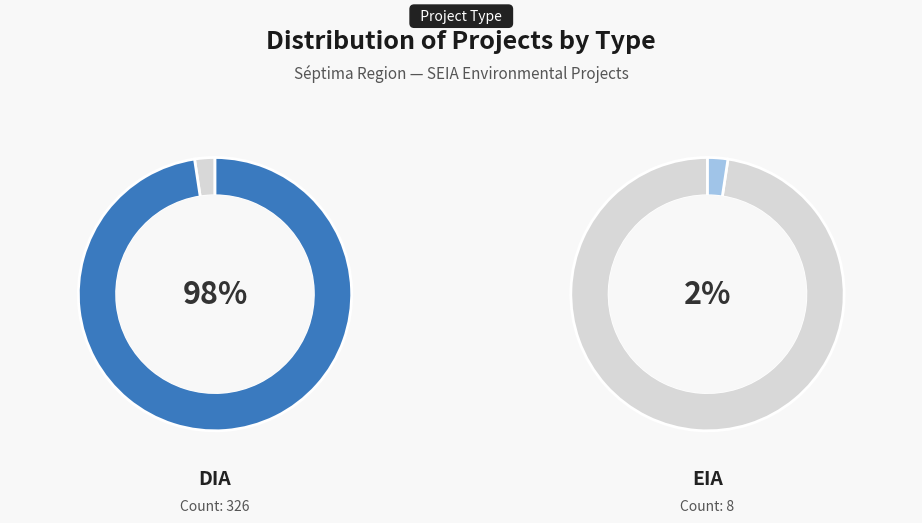

Which category has the biggest portion of the pie?

DIA